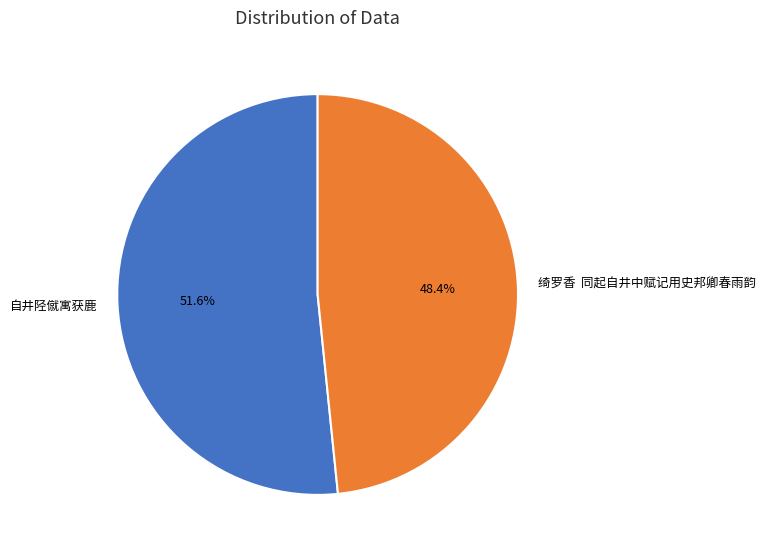

Is 绮罗香 同起自井中赋记用史邦卿春雨韵 the majority of the pie?

No